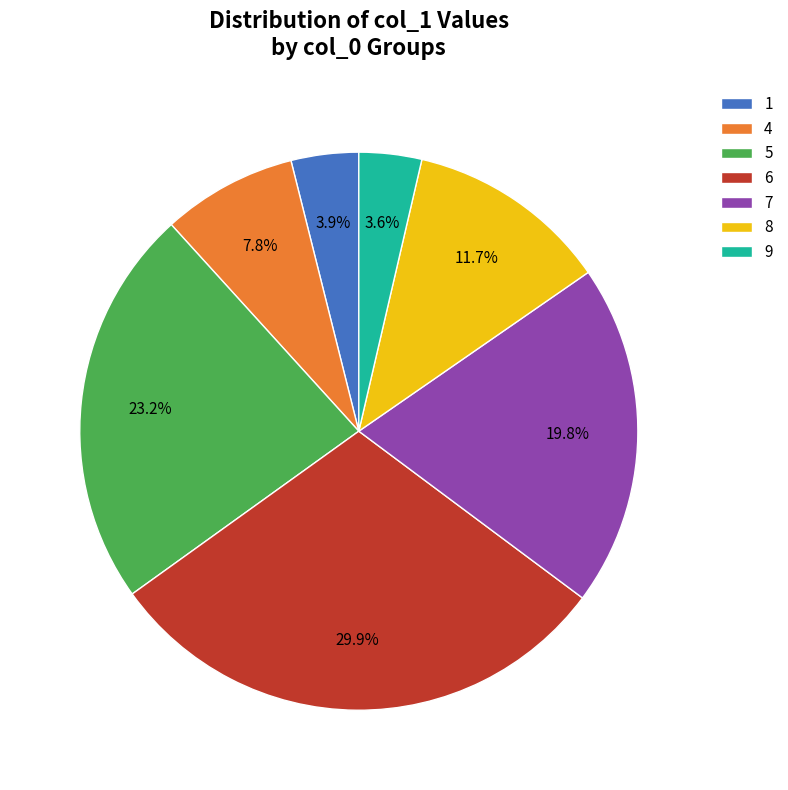

To the nearest percent, what portion does 5 represent?

23%